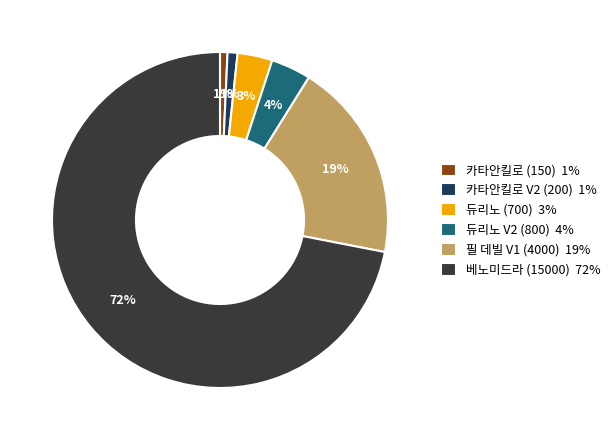

To the nearest percent, what is the difference between the largest and smallest slice percentages?

71%